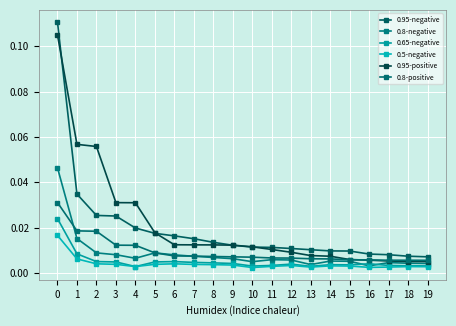

How many interior local peaks does the 0.5-negative series have?

4